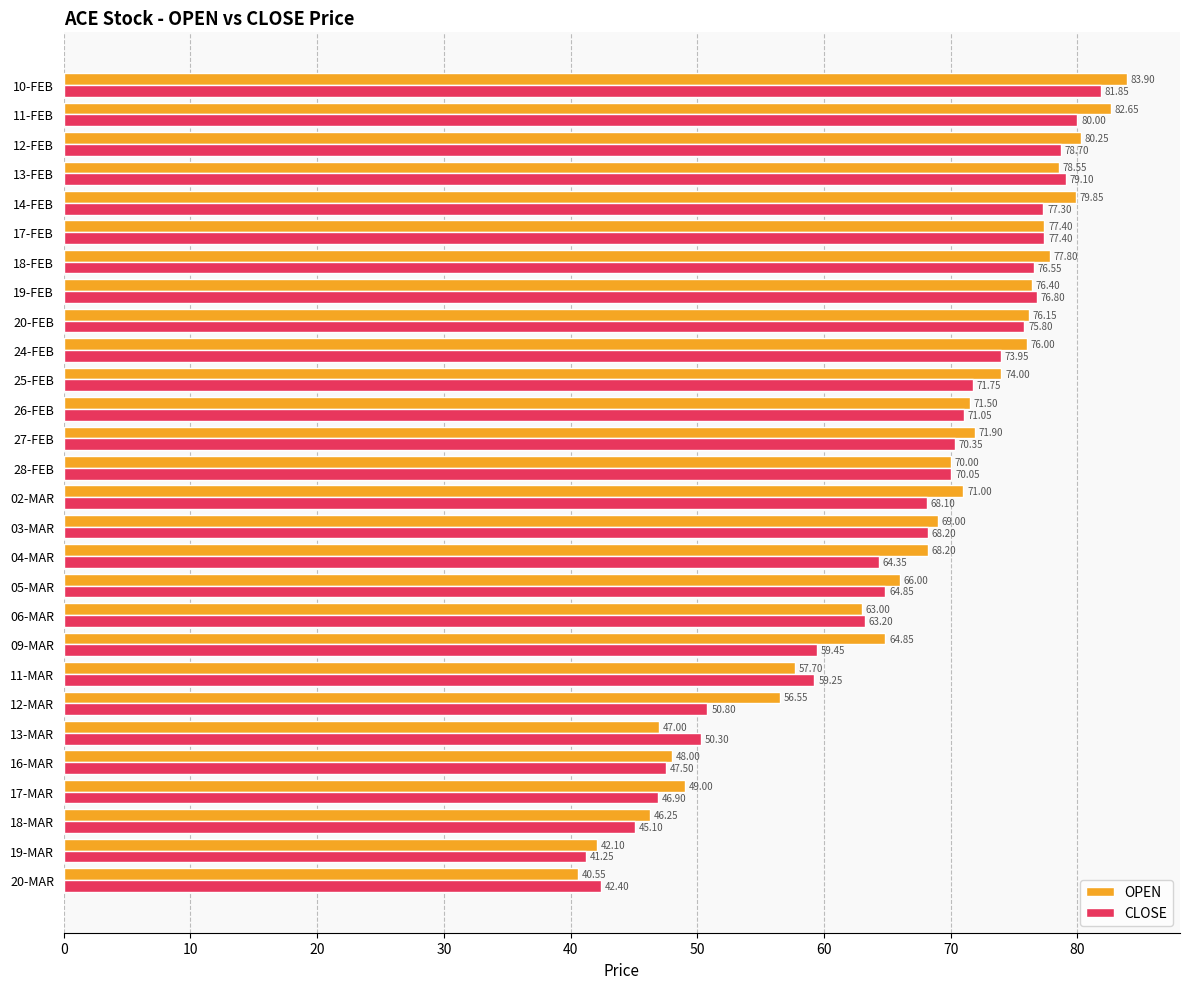

How many data points does each series have?

28